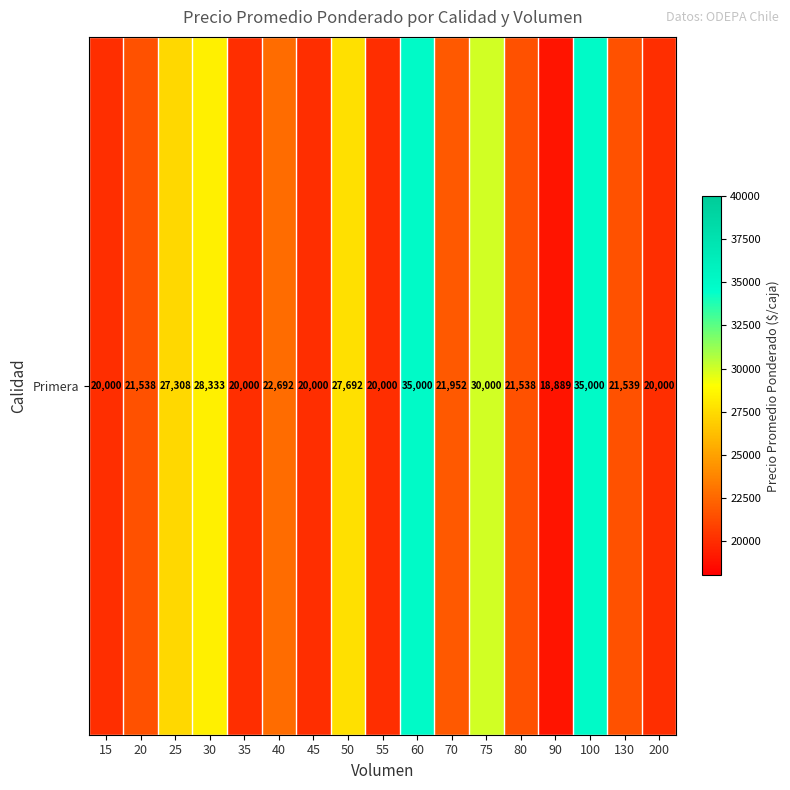

What is the maximum value shown in the chart?

35000